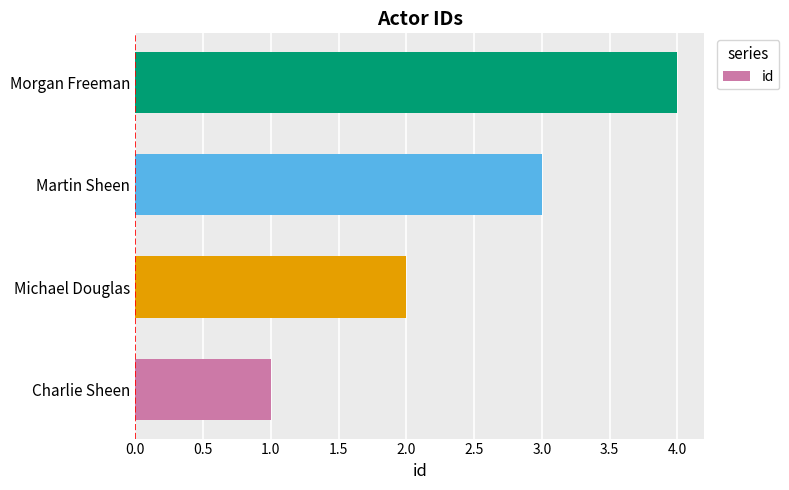

What is the difference between the maximum and minimum values?

3